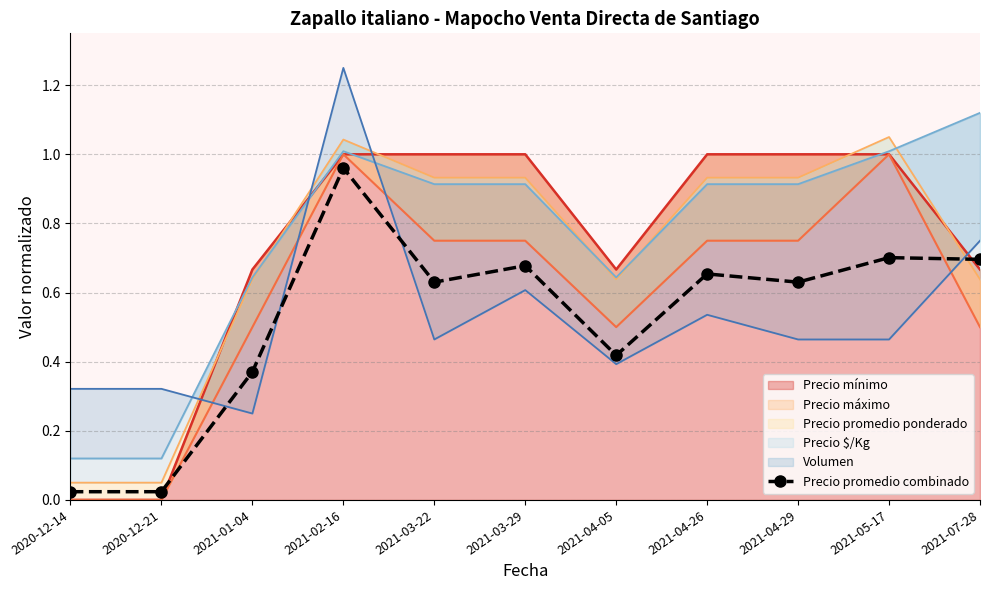

Which label corresponds to the largest value in the chart?

2021-02-16